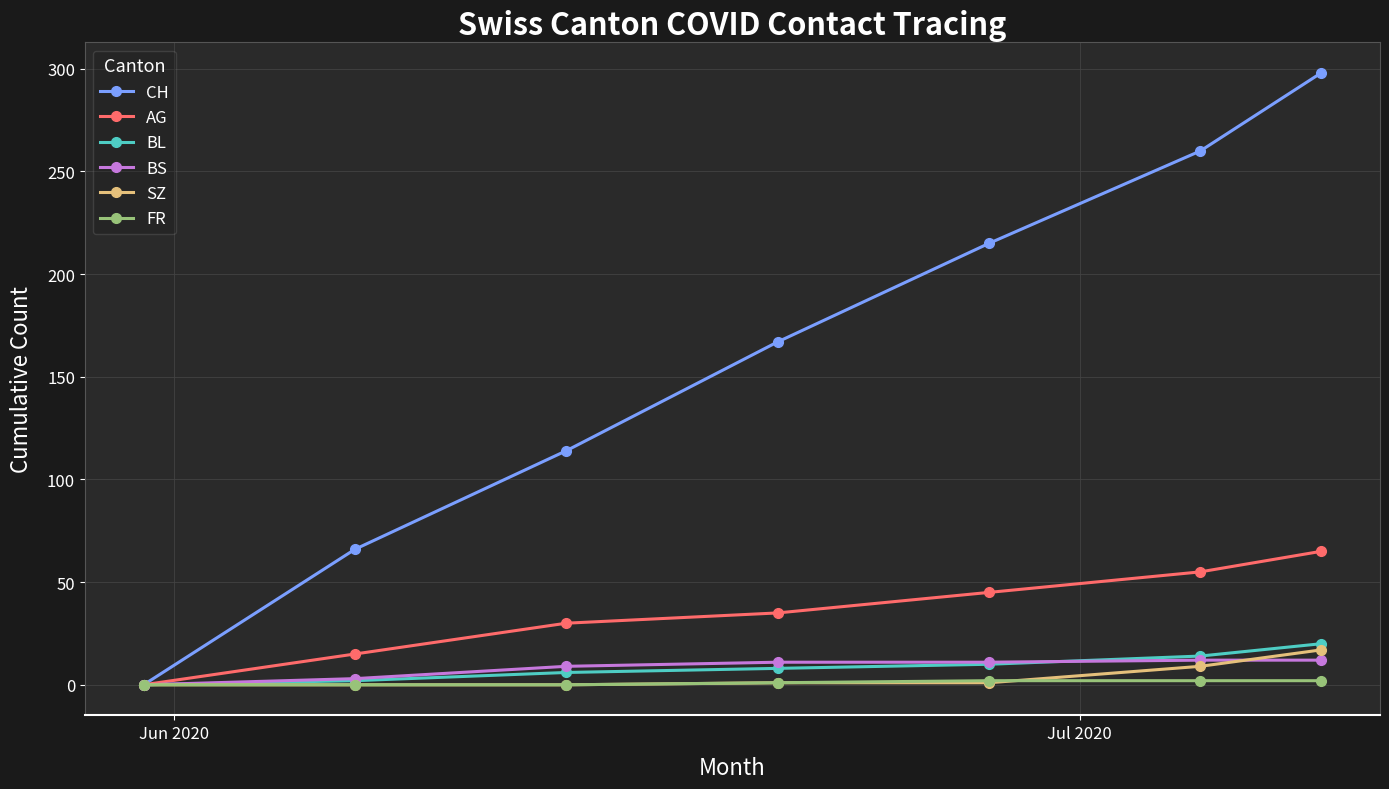

What is the value of the SZ point at the 5th from the left?

1